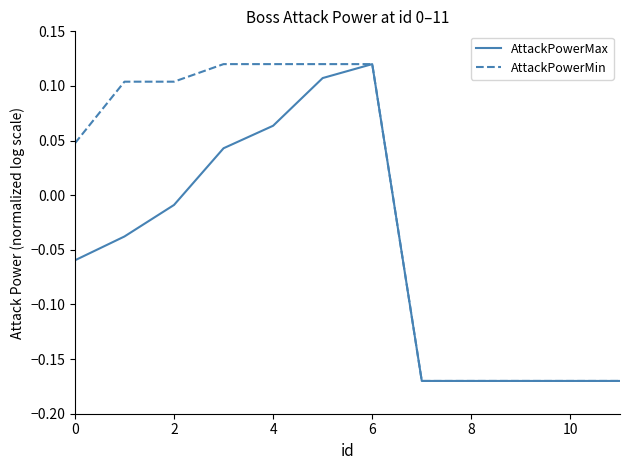

Which series has the largest total across all categories?

AttackPowerMin